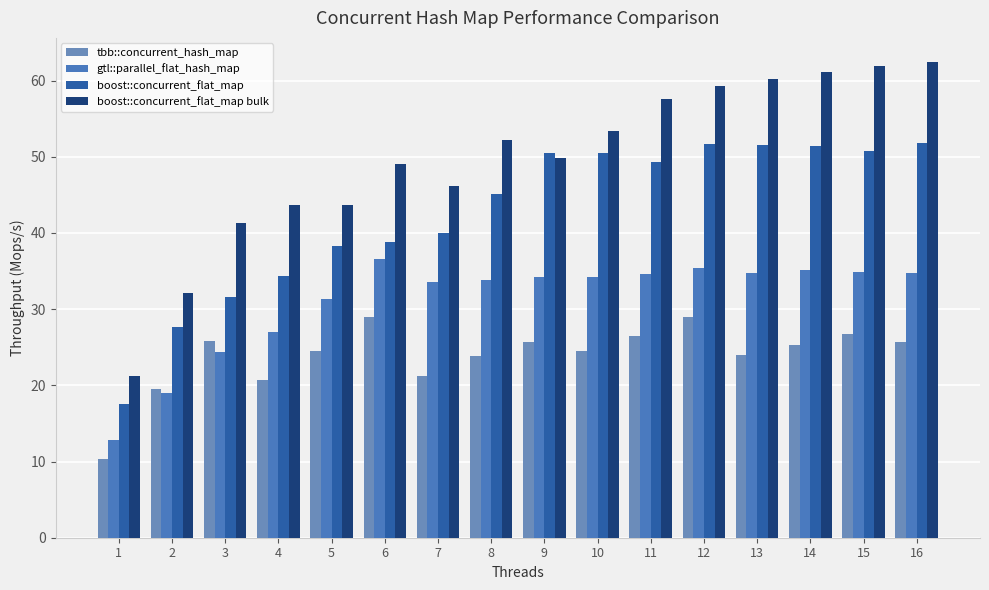

What is the spread (max minus min) of values at 12?

30.4